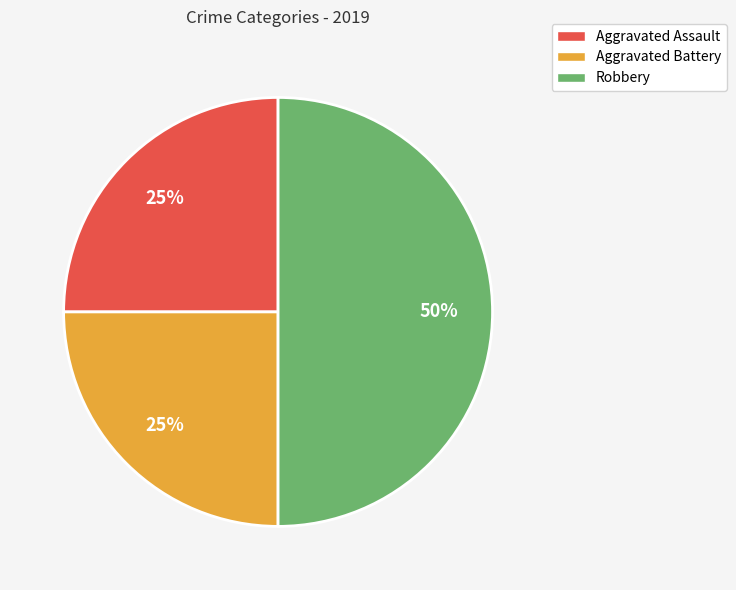

What percentage is the Aggravated Battery slice, to the nearest percent?

25%